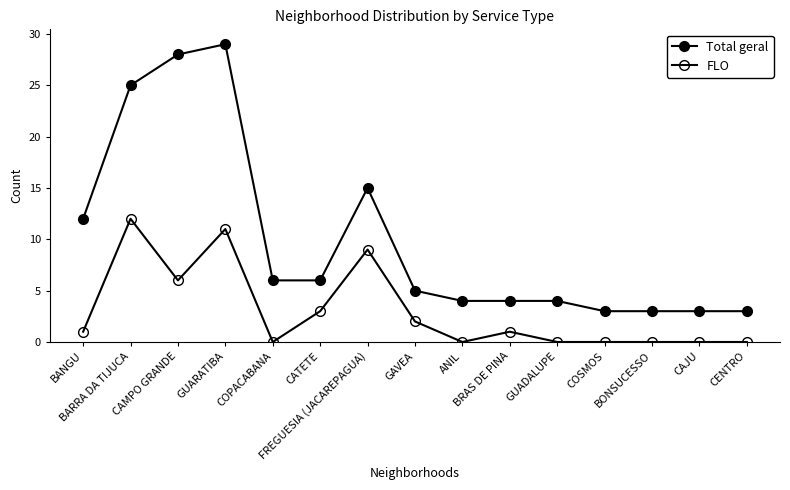

What is the lowest value of the Total geral series?

3